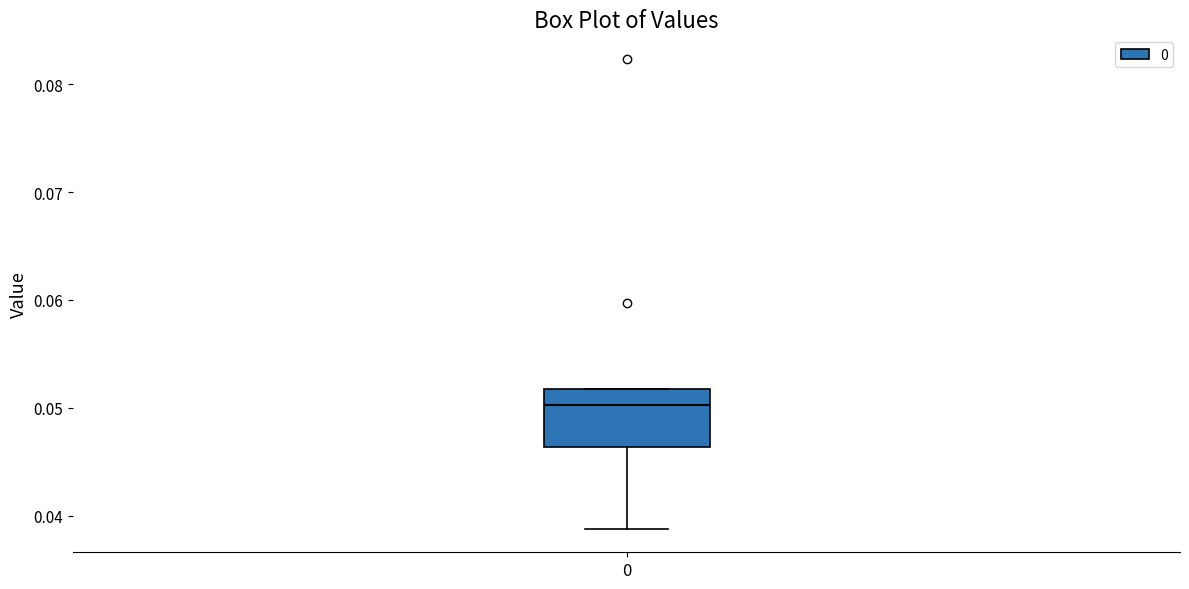

Read this box plot against the y-axis: the position of the median line, the range covered by the box, and the ends of both whiskers. The values are not printed on the chart, so give them approximately, as read against the axis.

median 0.050, box 0.046 to 0.052, whiskers 0.039 to 0.052